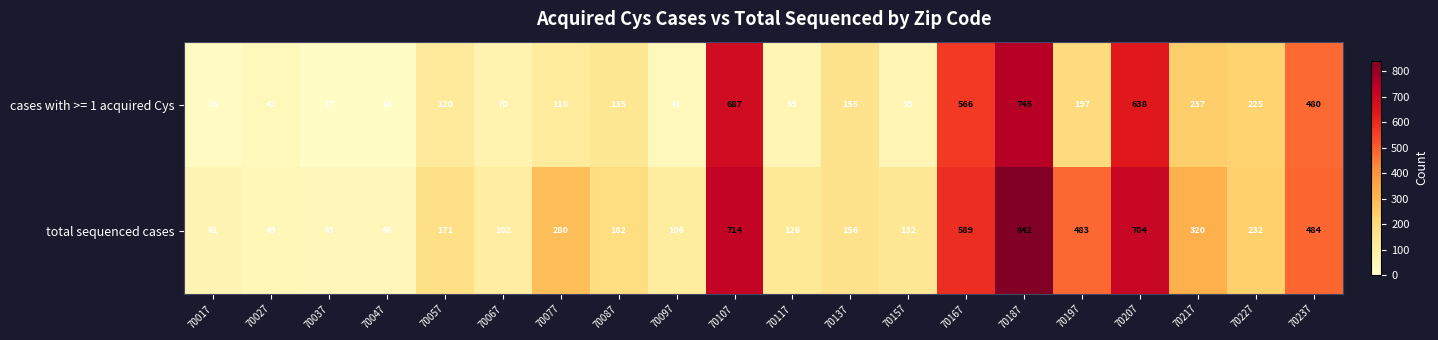

The value of cases with >= 1 acquired Cys at 70227 is 106. True or false?

False